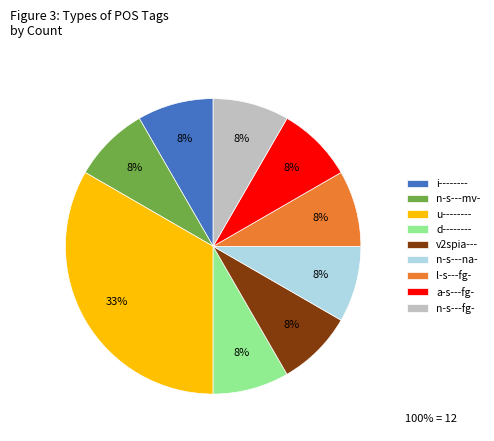

What is the ratio of the value at n-s---fg- to the value at v2spia---?

1.0